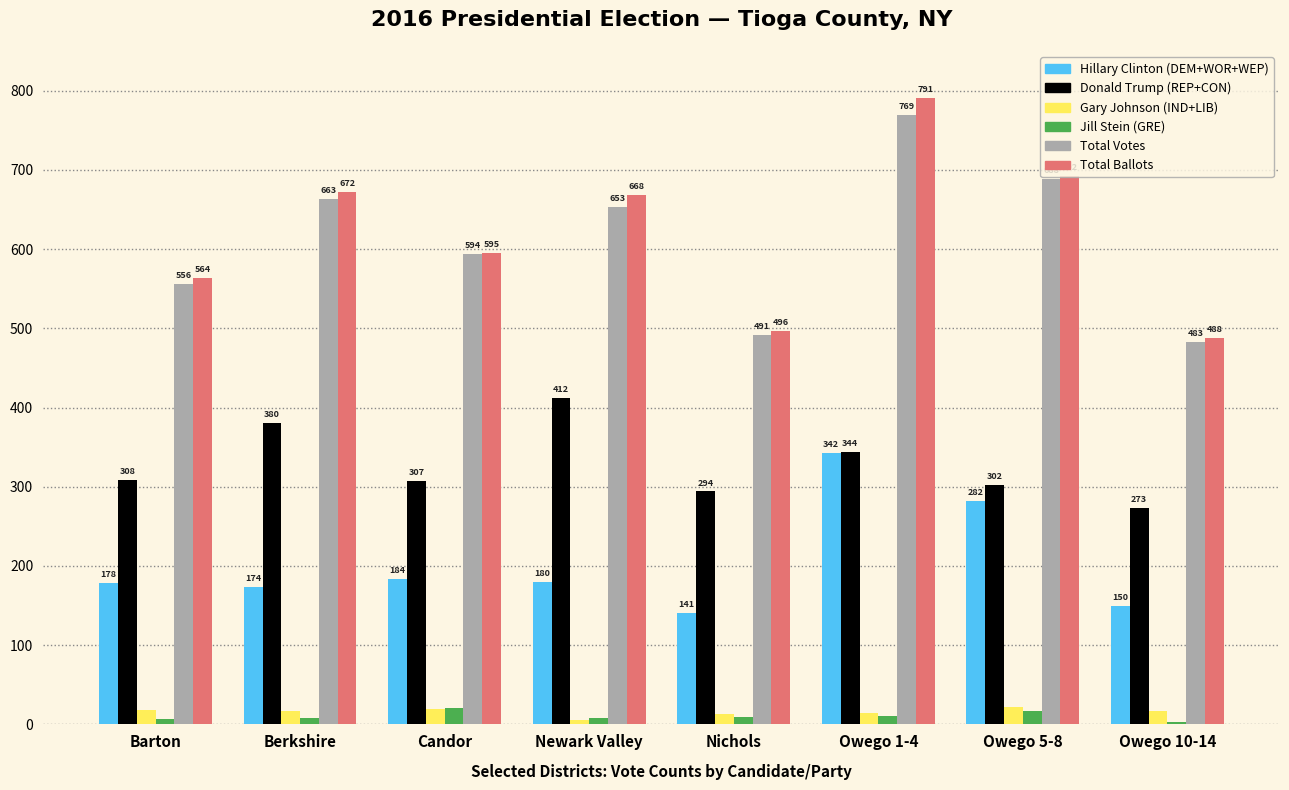

What are all the series names shown in the legend?

Hillary Clinton (DEM+WOR+WEP), Donald Trump (REP+CON), Gary Johnson (IND+LIB), Jill Stein (GRE), Total Votes, Total Ballots